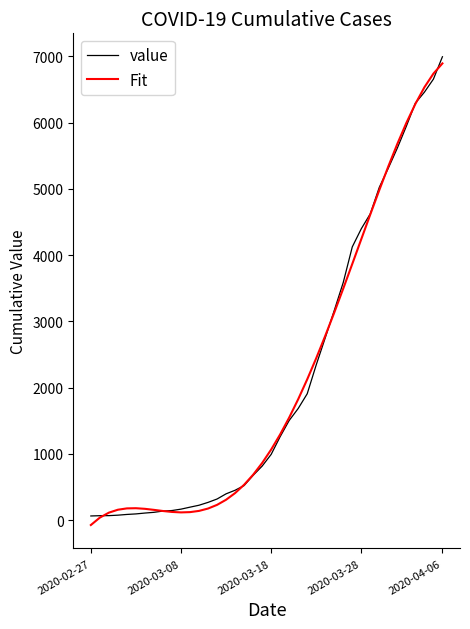

What is the highest value of the Fit series?

6894.4